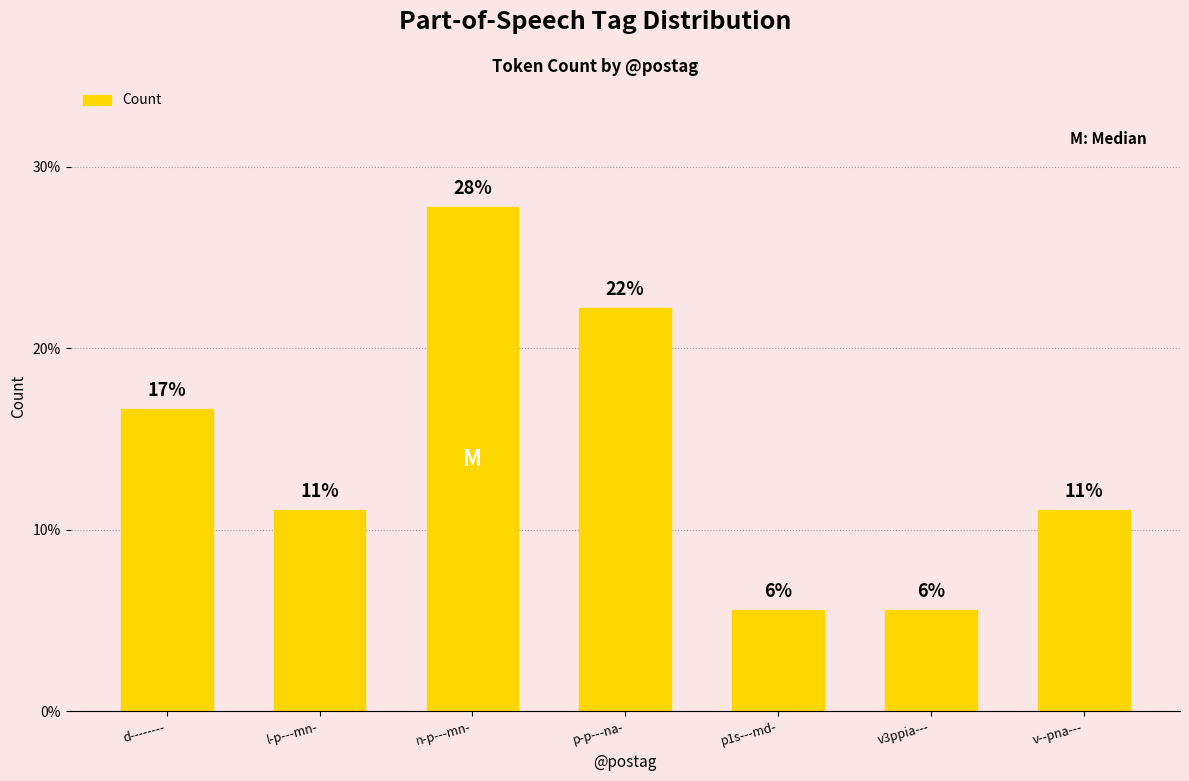

What is the label of the 5th bar from the right?

n-p---mn-